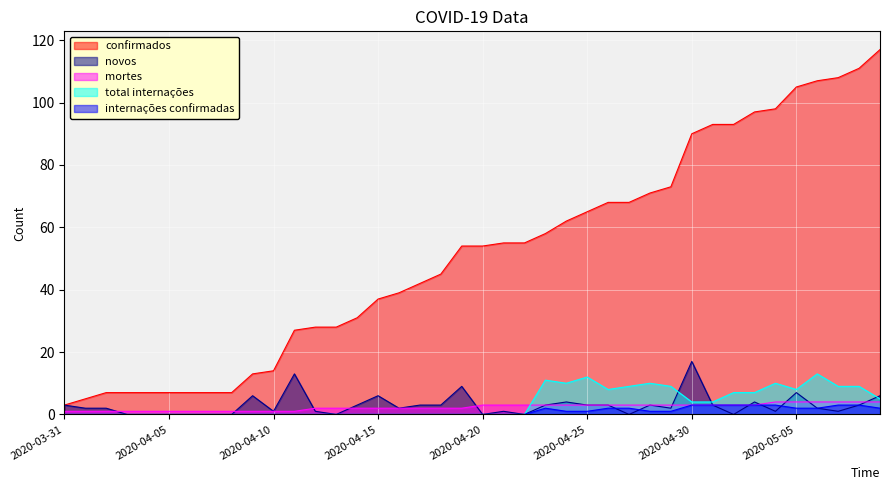

Reading left to right, list all the values displayed in this chart.

confirmados: 3	5	7	7	7	7	7	7	7	13	14	27	28	28	31	37	39	42	45	54	54	55	55	58	62	65	68	68	71	73	90	93	93	97	98	105	107	108	111	117
novos: 3	2	2	0	0	0	0	0	0	6	1	13	1	0	3	6	2	3	3	9	0	1	0	3	4	3	3	0	3	2	17	3	0	4	1	7	2	1	3	6
mortes: 1	1	1	1	1	1	1	1	1	1	1	1	2	2	2	2	2	2	2	2	3	3	3	3	3	3	3	3	3	3	3	3	3	3	4	4	4	4	4	4
total internações: 0	0	0	0	0	0	0	0	0	0	0	0	0	0	0	0	0	0	0	0	0	0	0	11	10	12	8	9	10	9	4	4	7	7	10	8	13	9	9	5
internações confirmadas: 0	0	0	0	0	0	0	0	0	0	0	0	0	0	0	0	0	0	0	0	0	0	0	2	1	1	2	2	1	1	3	3	3	3	3	2	2	3	3	2